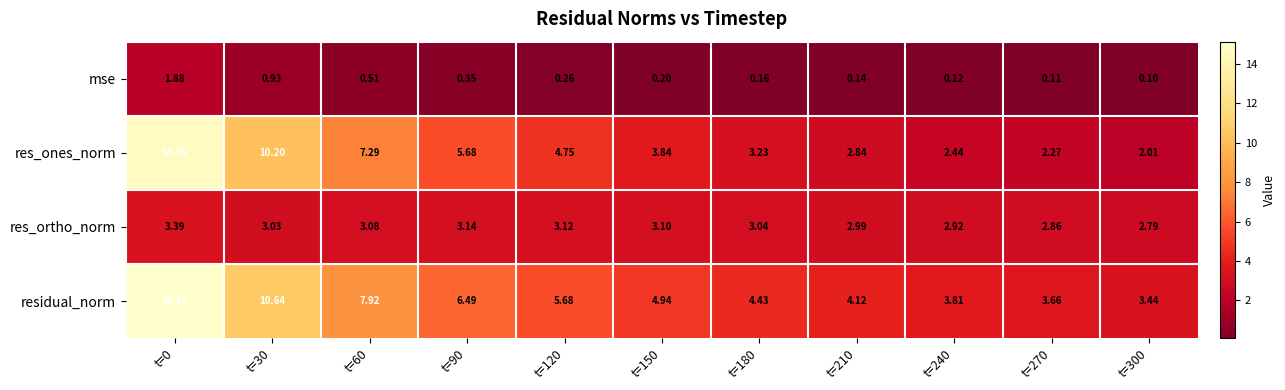

List the series in order of their overall mean, lowest first.

mse, res_ortho_norm, res_ones_norm, residual_norm